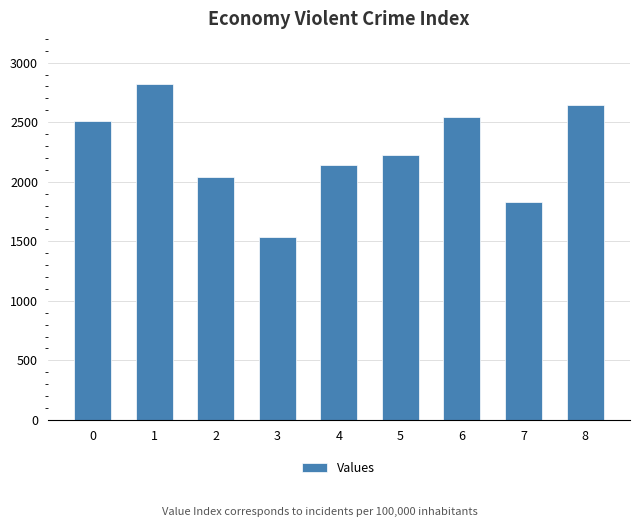

Does the chart contain stacked bars?

No